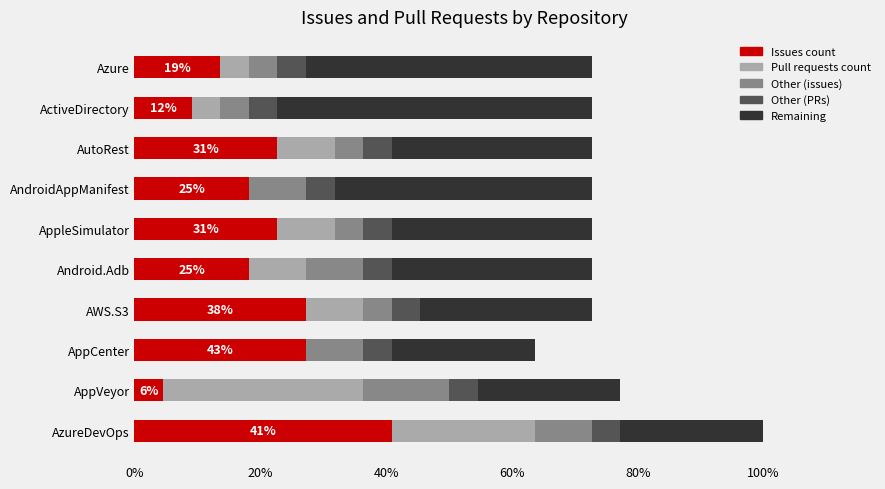

What are all the series names shown in the legend?

Issues count, Pull requests count, Other (issues), Other (PRs), Remaining